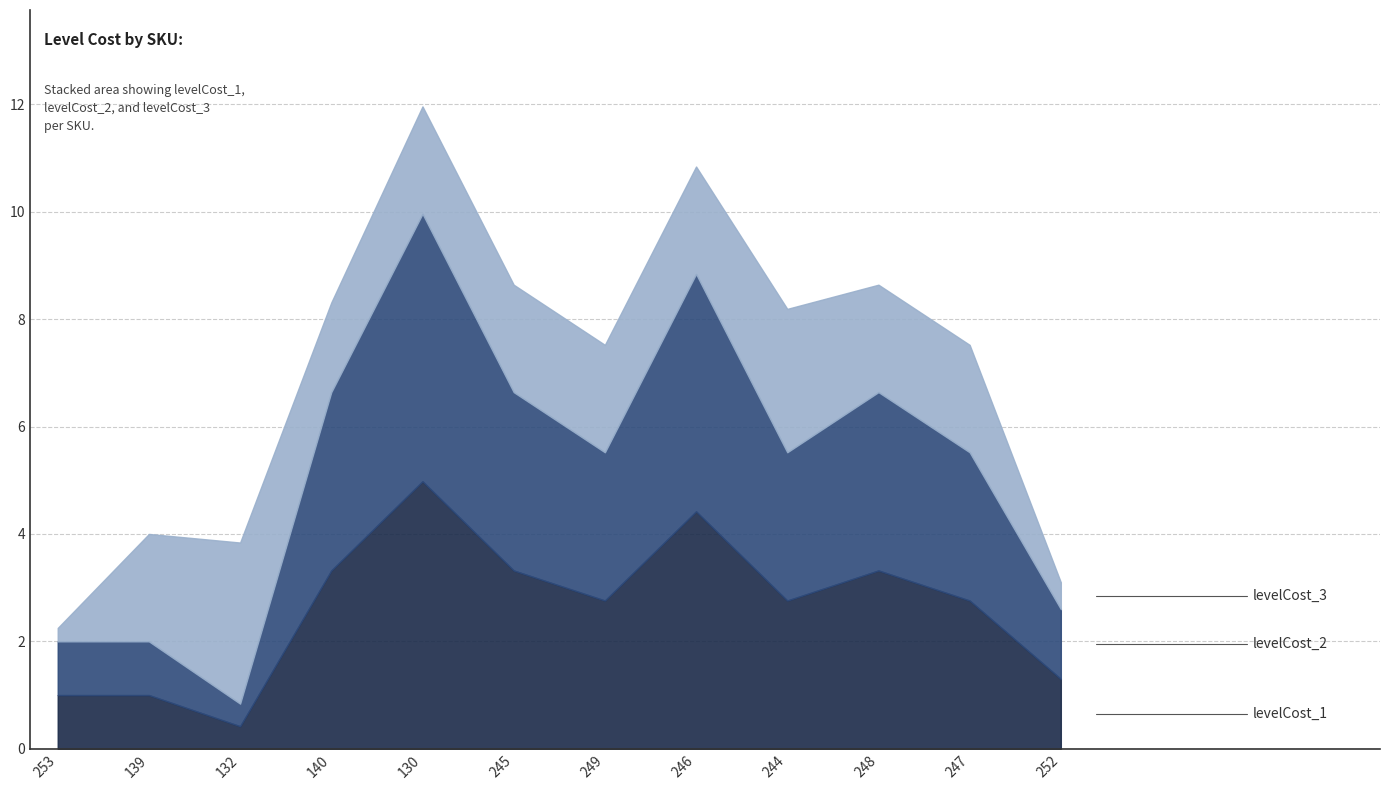

What are all the series names shown in the legend?

levelCost_1, levelCost_2, levelCost_3